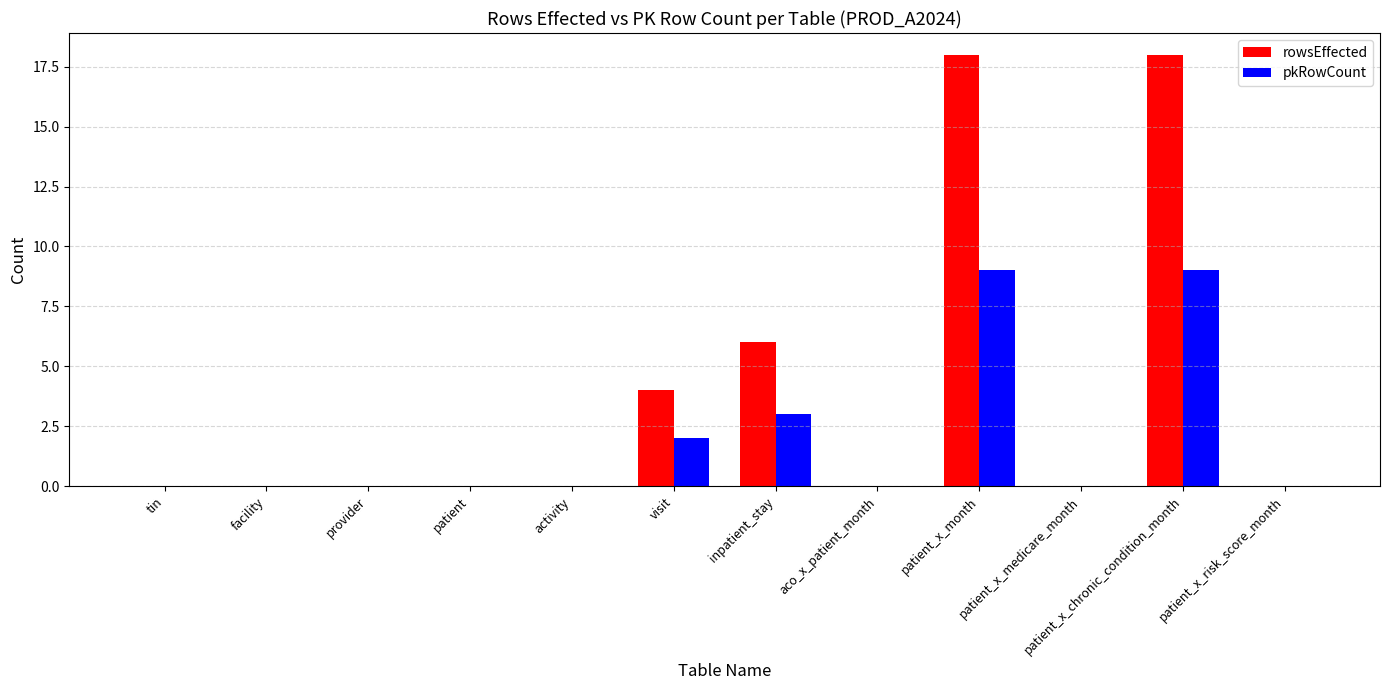

Between patient and patient_x_month, which series saw the biggest shift?

rowsEffected